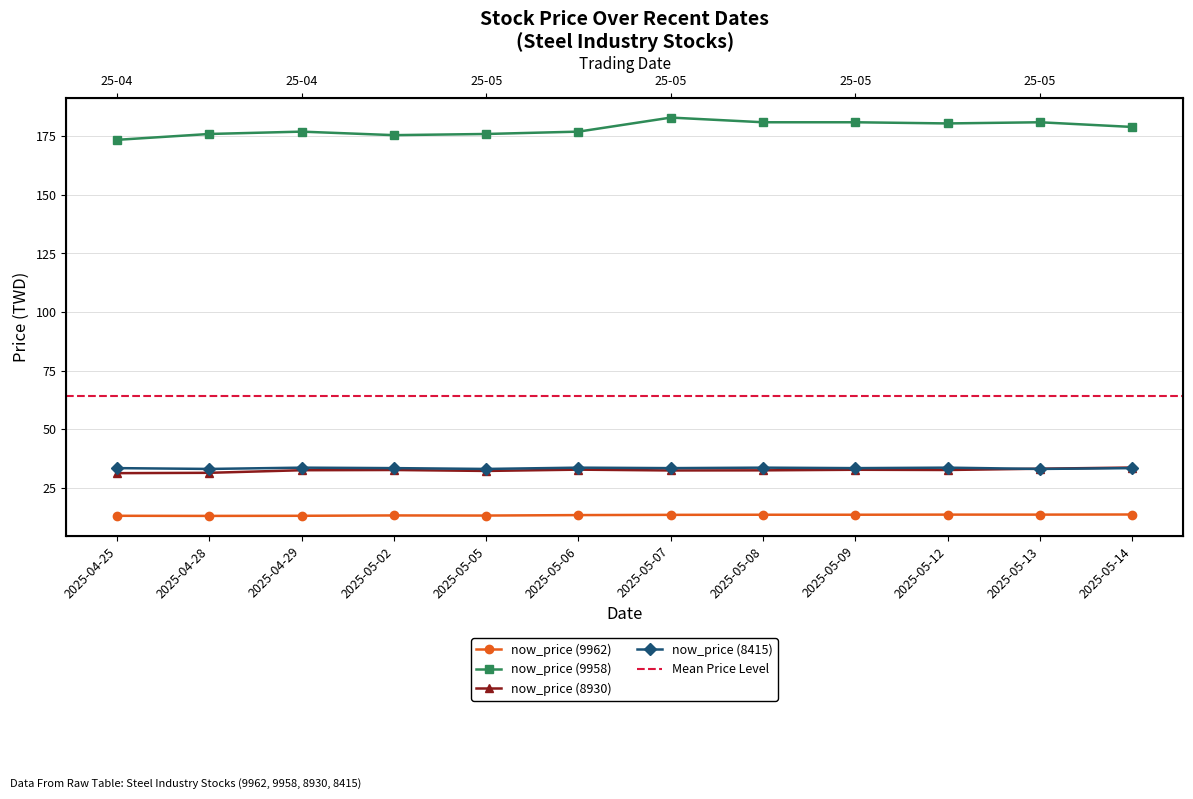

What is the maximum value shown in the chart?

183.0